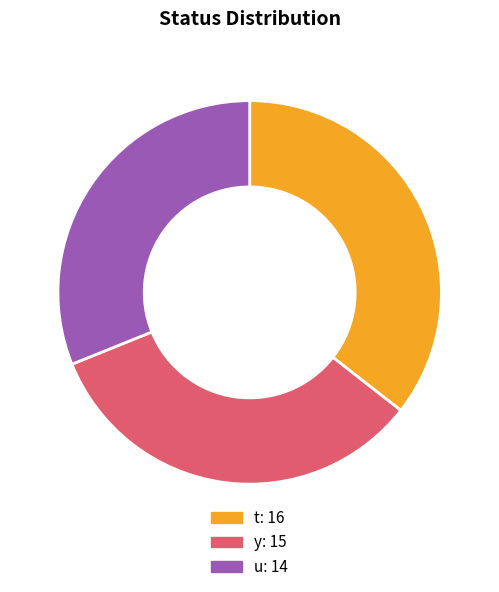

How many segments does this pie chart have?

3